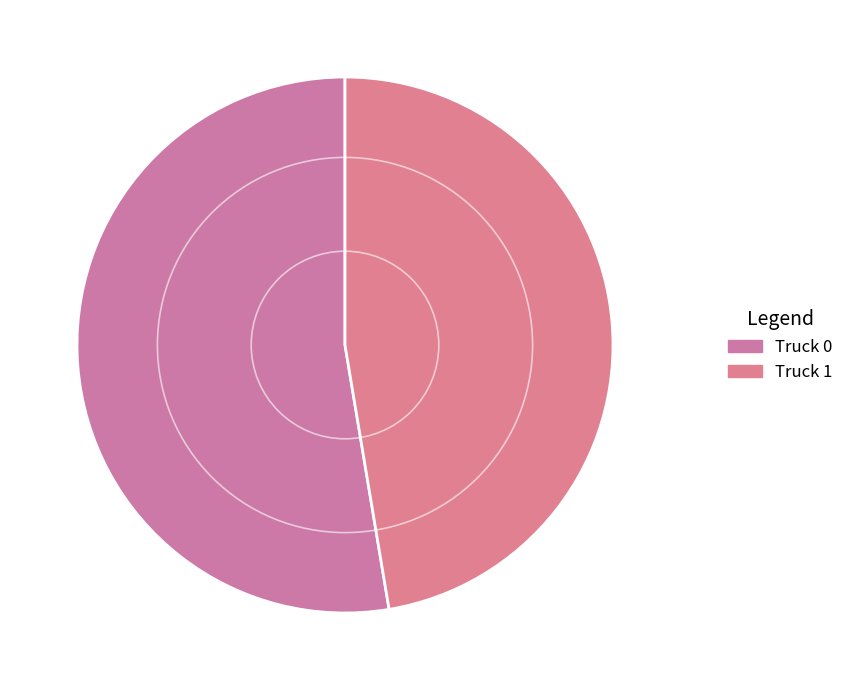

How many slices are in this pie chart?

2